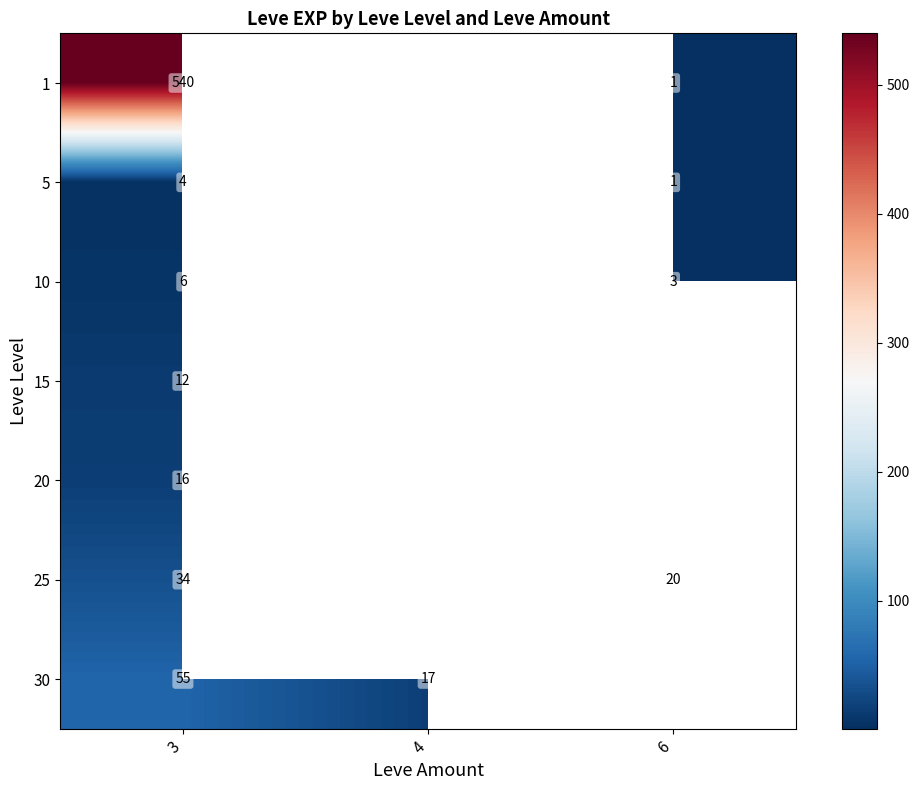

The 1 series shows 138.4 at 3. True or false?

False